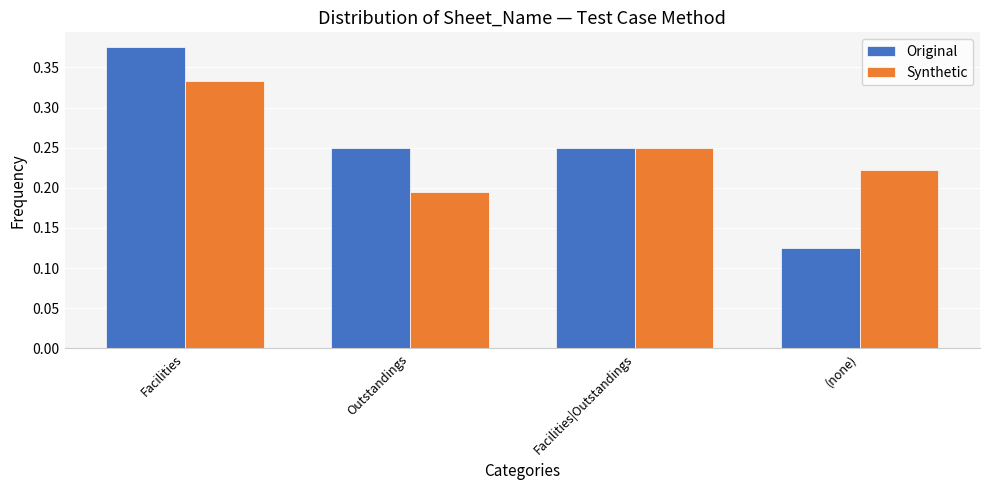

True or false: Original has a value of 0.4 at Outstandings.

False